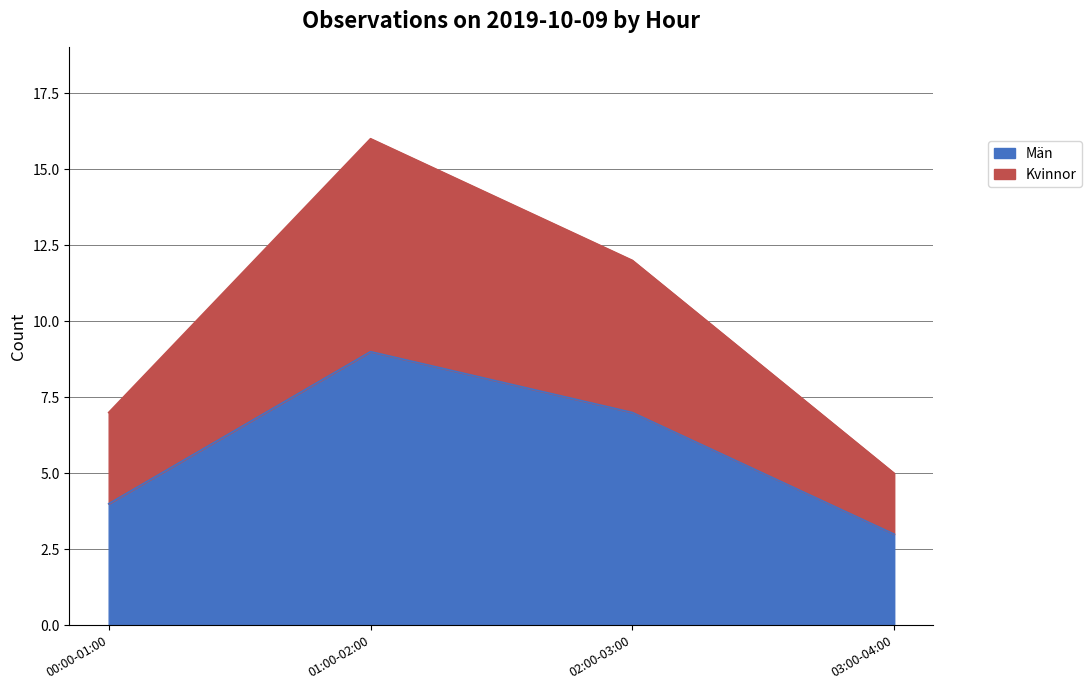

List the labels in order of Män value, largest first.

01:00-02:00, 02:00-03:00, 00:00-01:00, 03:00-04:00